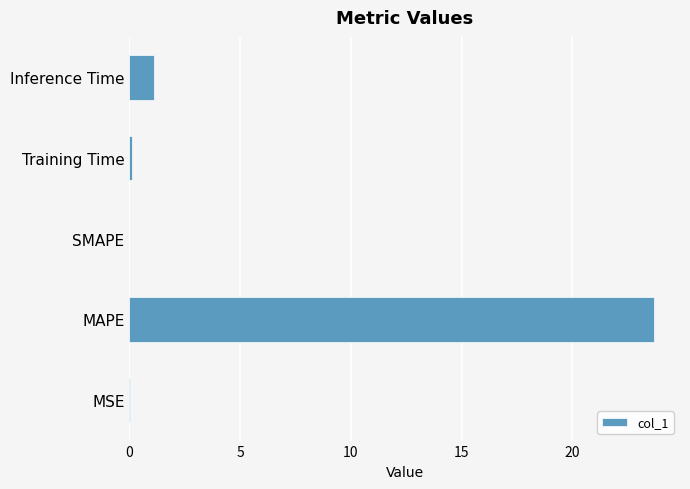

At which category does the chart reach its peak across all series?

MAPE